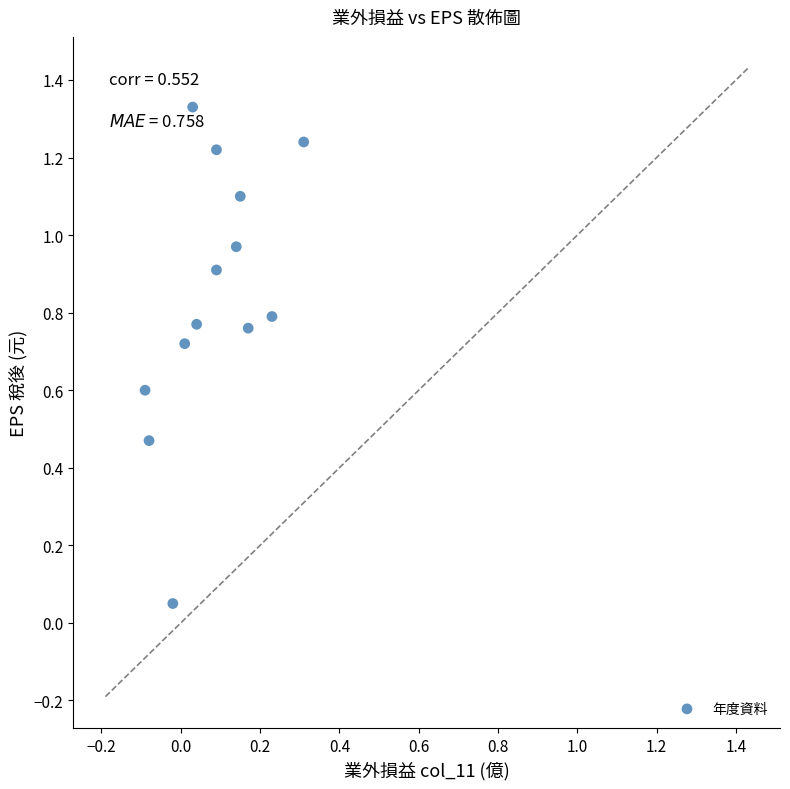

What is the range of X values (max minus min)?

0.4